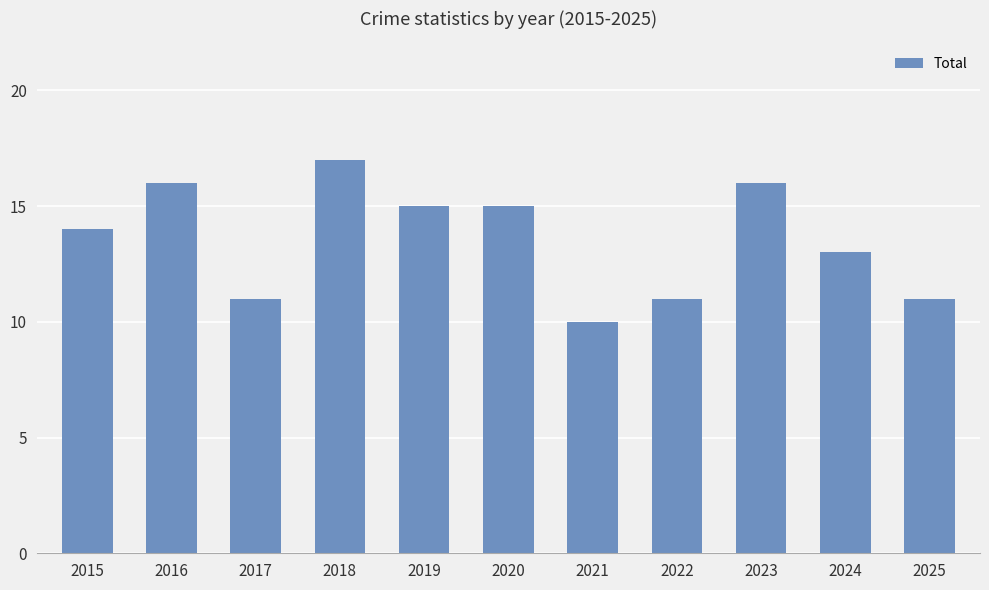

Where is the data nearest to the value 13?

2024